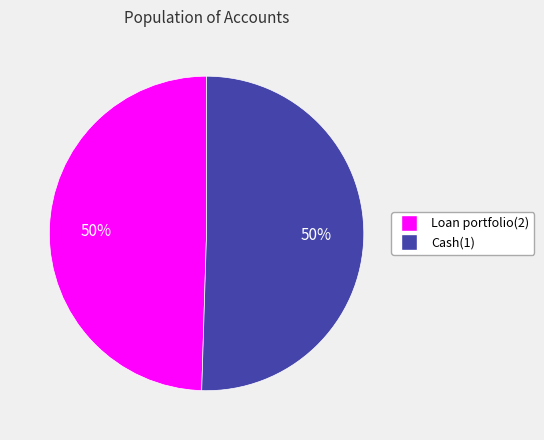

To the nearest percent, what is the average slice percentage?

50%